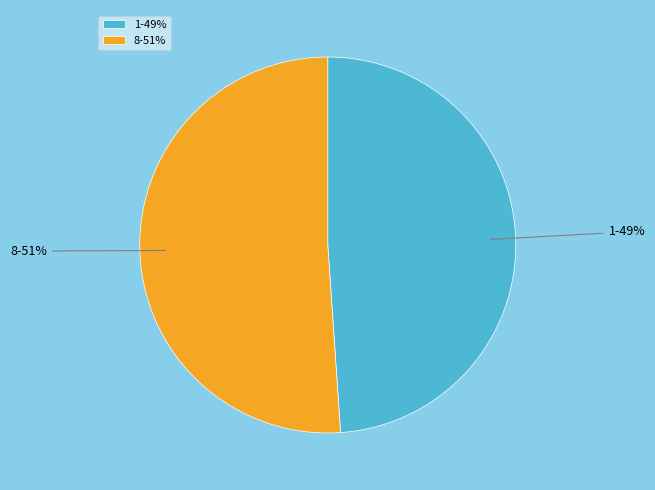

To the nearest percent, what percentage of the pie is 1?

49%